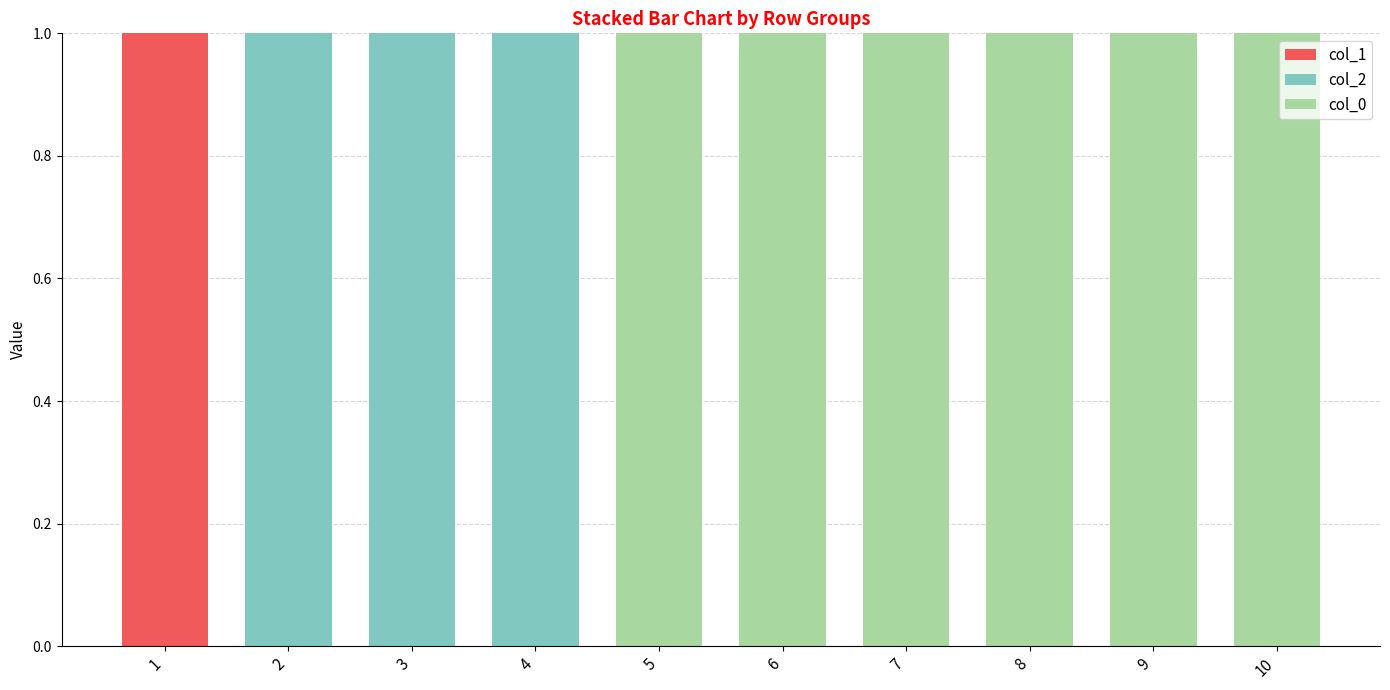

The col_1 series shows 0 at 8. True or false?

True